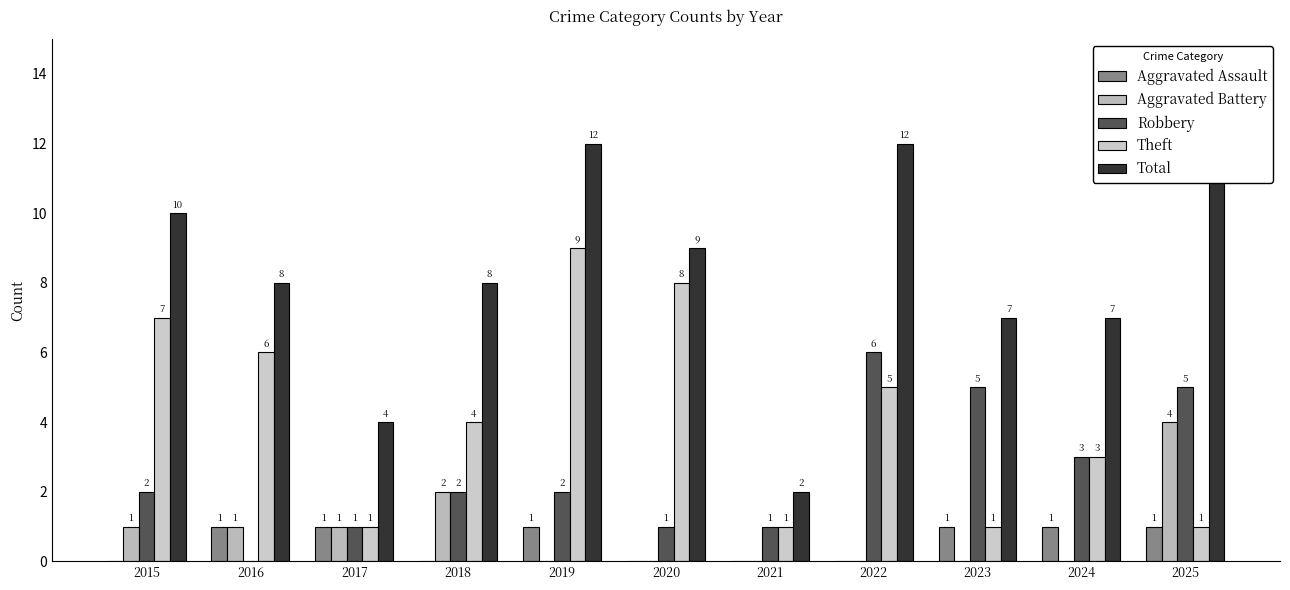

Does the chart contain stacked bars?

No